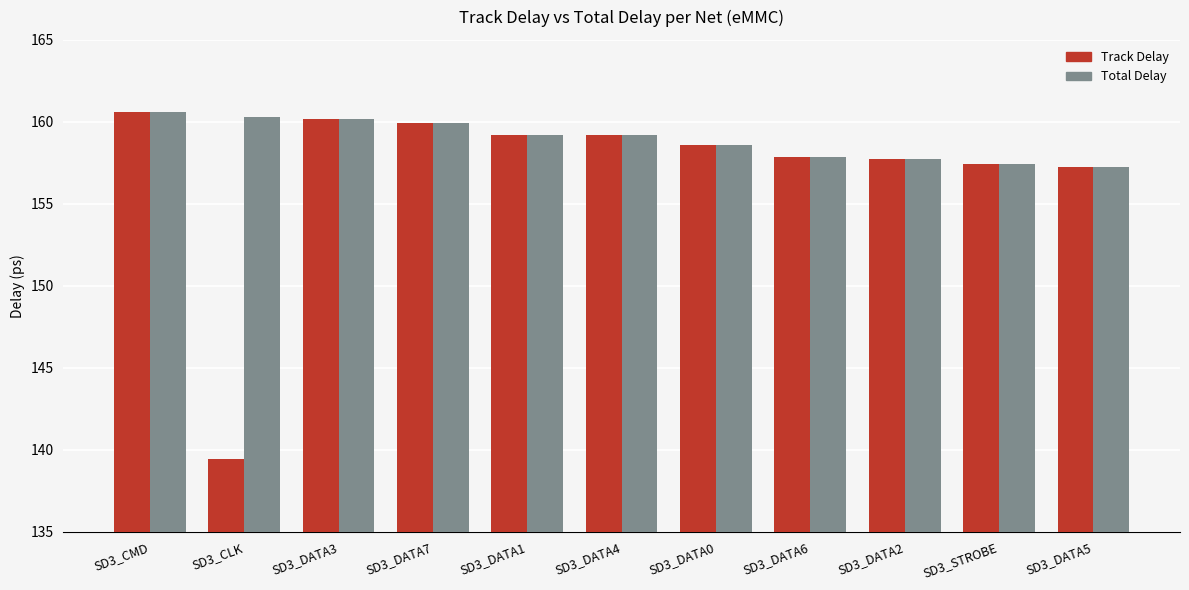

What is the difference between the maximum and minimum values in the Total Delay series?

3.3